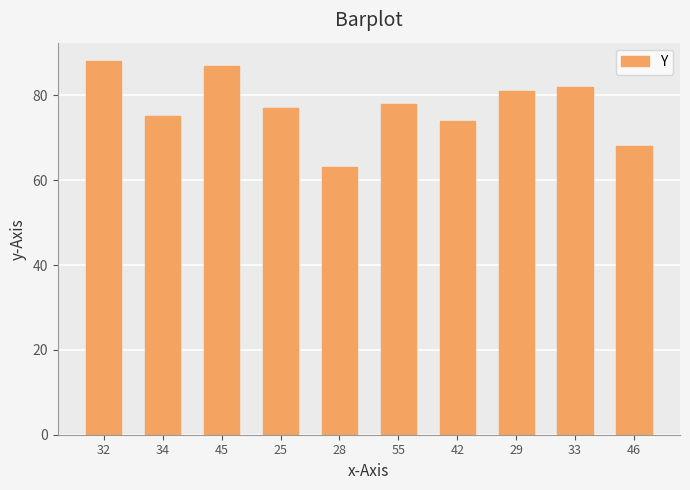

Reading right to left, list all the values displayed in this chart.

68	82	81	74	78	63	77	87	75	88